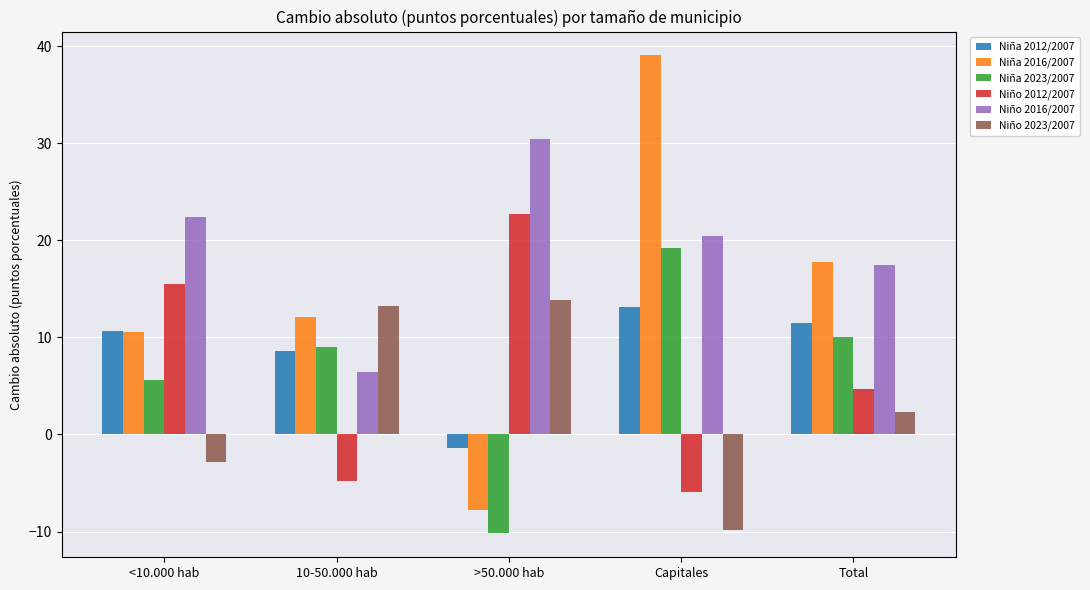

Rank the series by their maximum value, from lowest to highest.

Niña 2012/2007, Niño 2023/2007, Niña 2023/2007, Niño 2012/2007, Niño 2016/2007, Niña 2016/2007